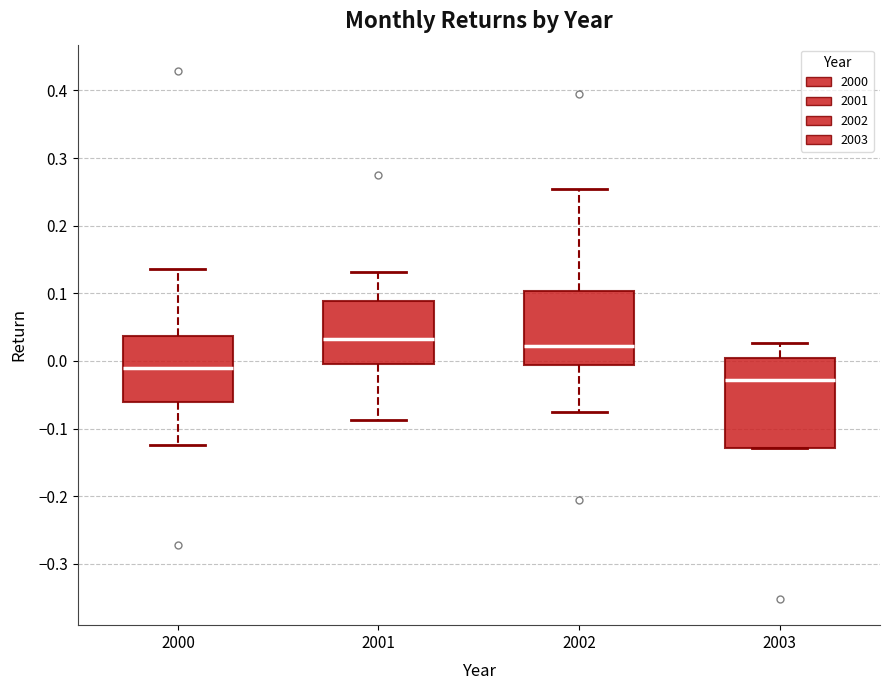

Which box's median line is the highest?

2001